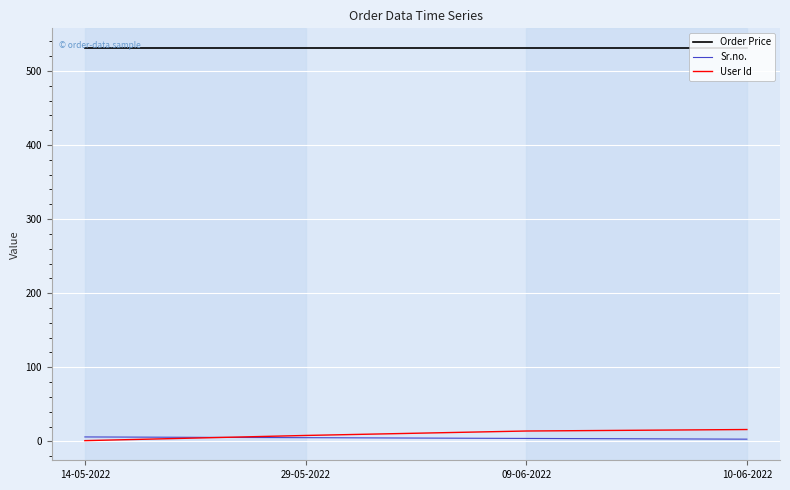

What is the highest value of the Order Price series?

531